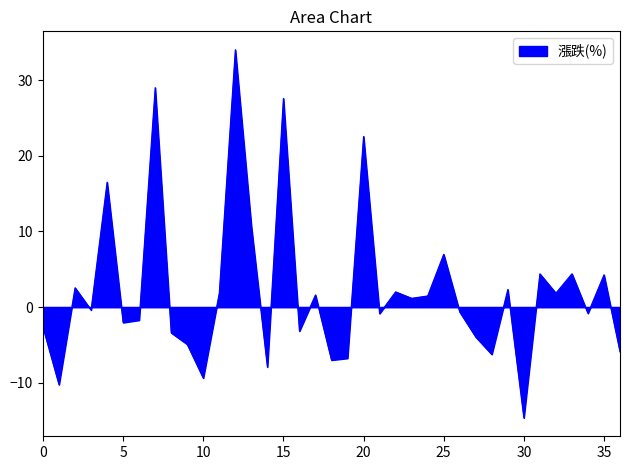

What is the difference between the maximum and minimum values?

48.7